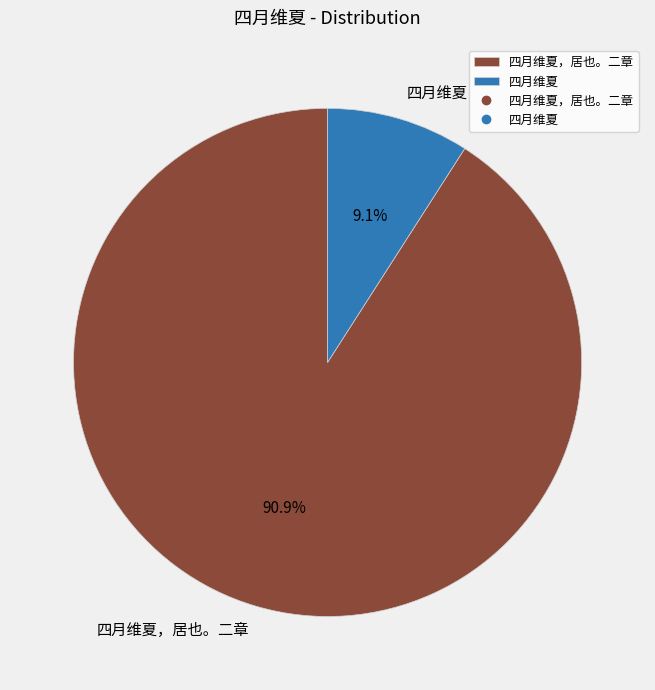

Which has a higher value, 四月维夏 or 四月维夏，居也。二章?

四月维夏，居也。二章